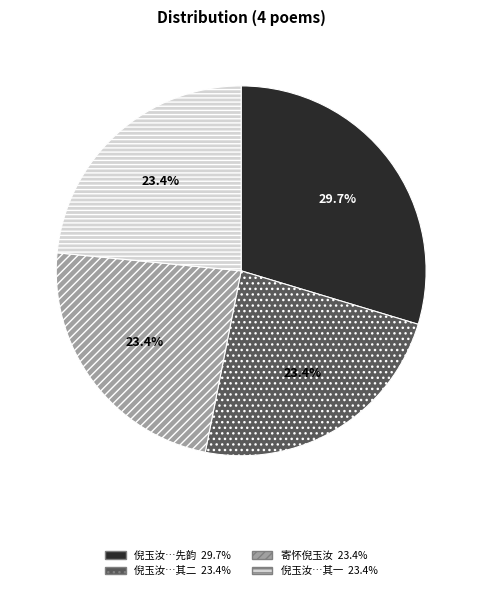

Count the number of slices in the pie.

4